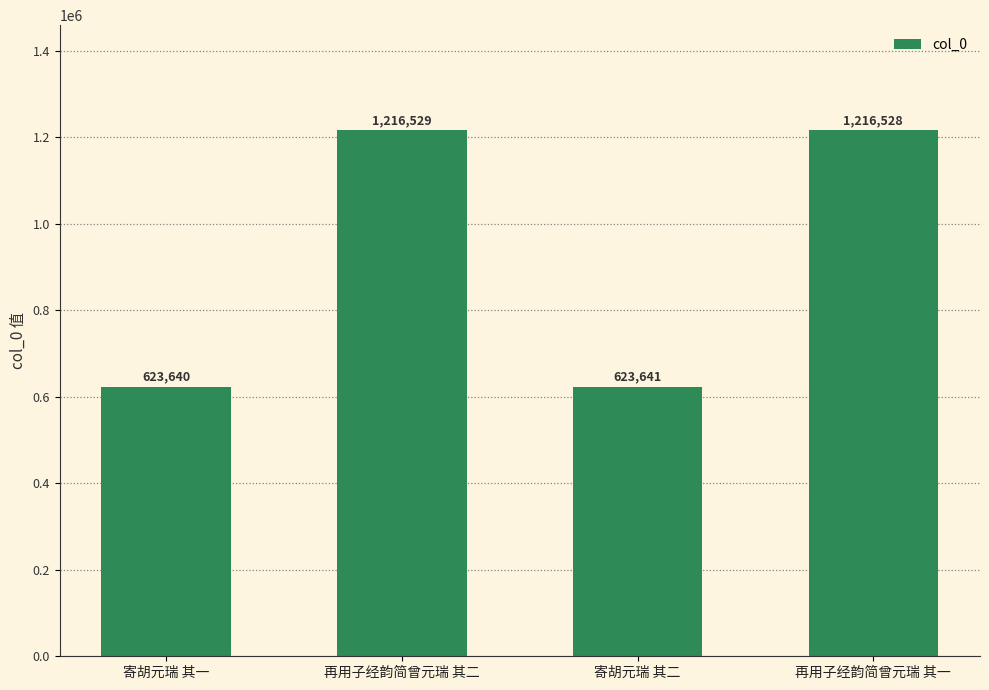

Approximately how many times larger is the value at 再用子经韵简曾元瑞 其一 compared to 再用子经韵简曾元瑞 其二?

1.0